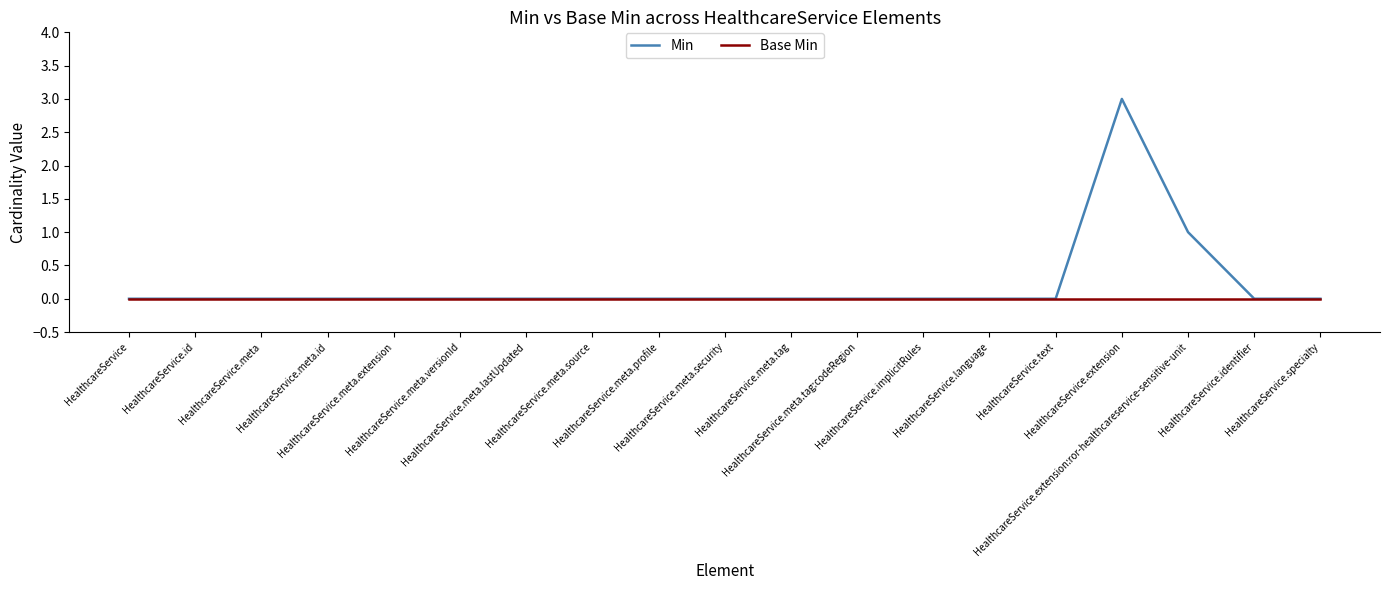

Reading right to left, extract all data points from this chart.

Min: 0	0	1	3	0	0	0	0	0	0	0	0	0	0	0	0	0	0	0
Base Min: 0	0	0	0	0	0	0	0	0	0	0	0	0	0	0	0	0	0	0